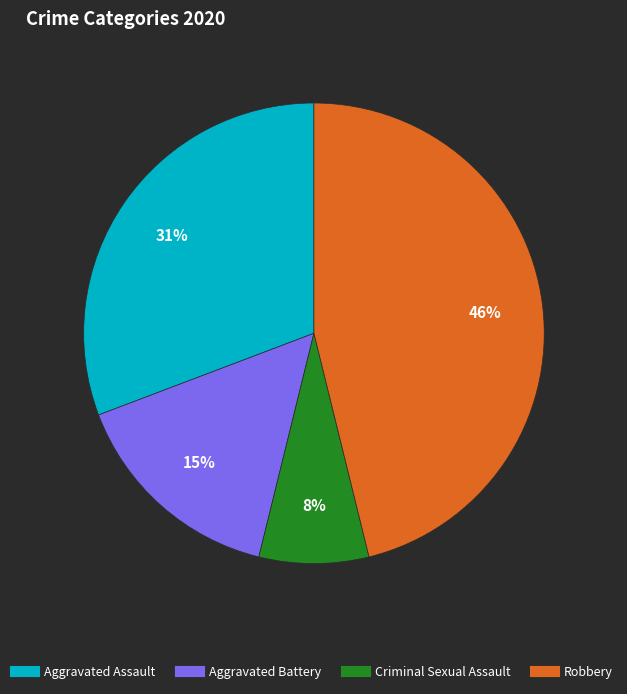

Does any single category account for the majority?

No